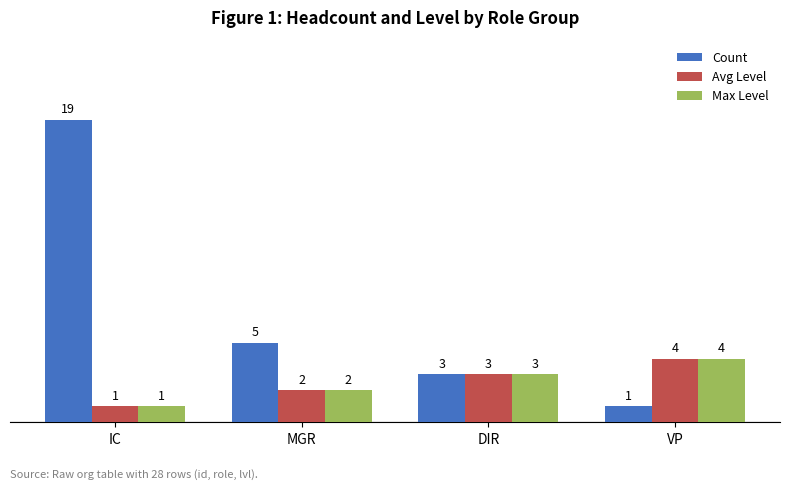

Which series changed the most between DIR and VP?

Count